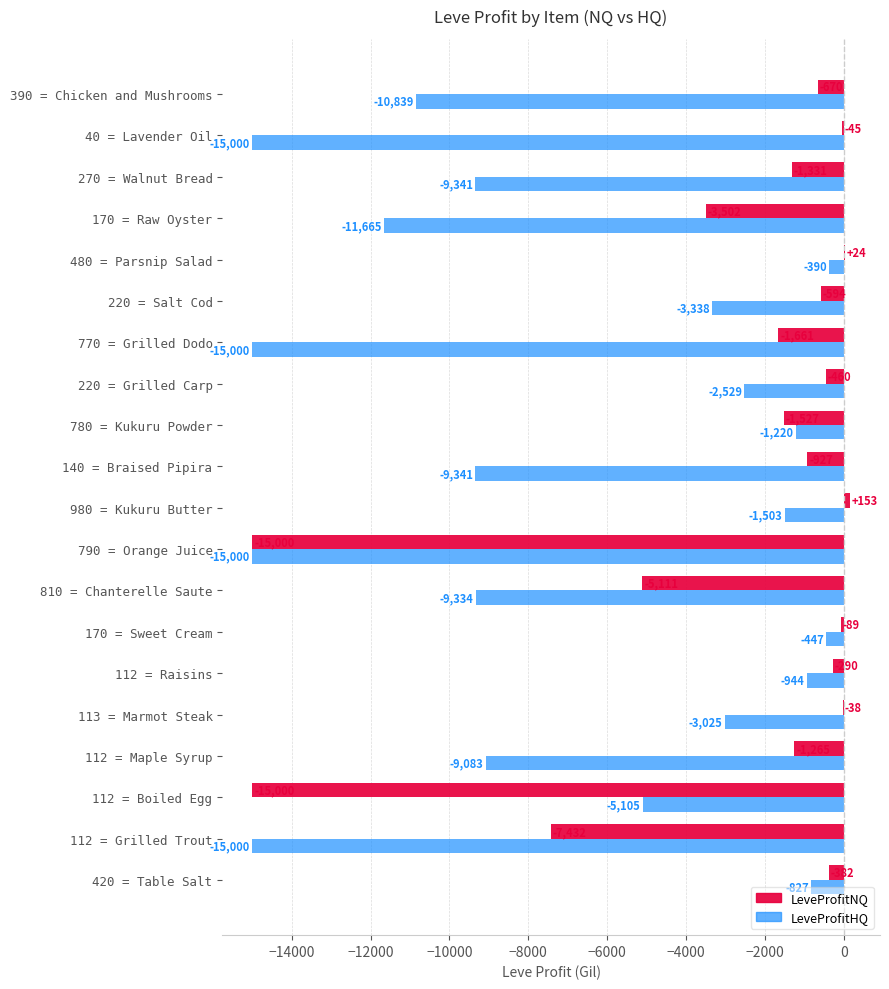

Between 980 = Kukuru Butter and 140 = Braised Pipira, which series saw the biggest shift?

LeveProfitHQ